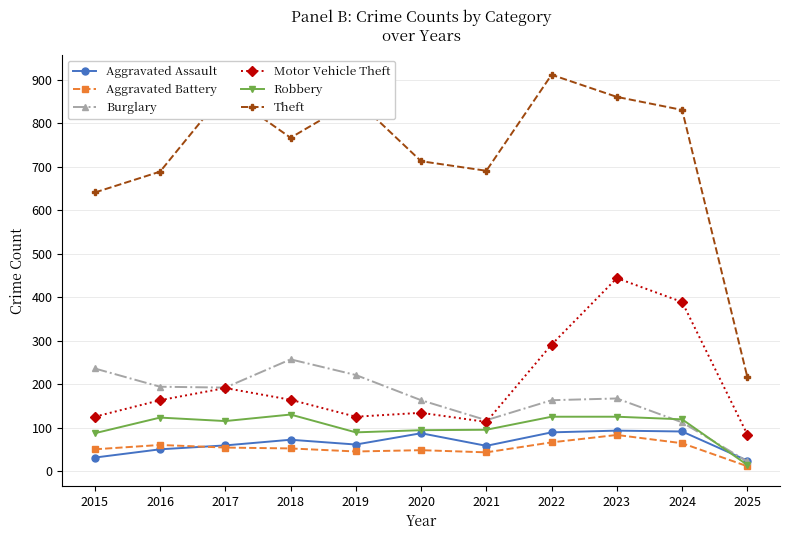

What is the difference between the Aggravated Assault values at 2017 and 2023?

34